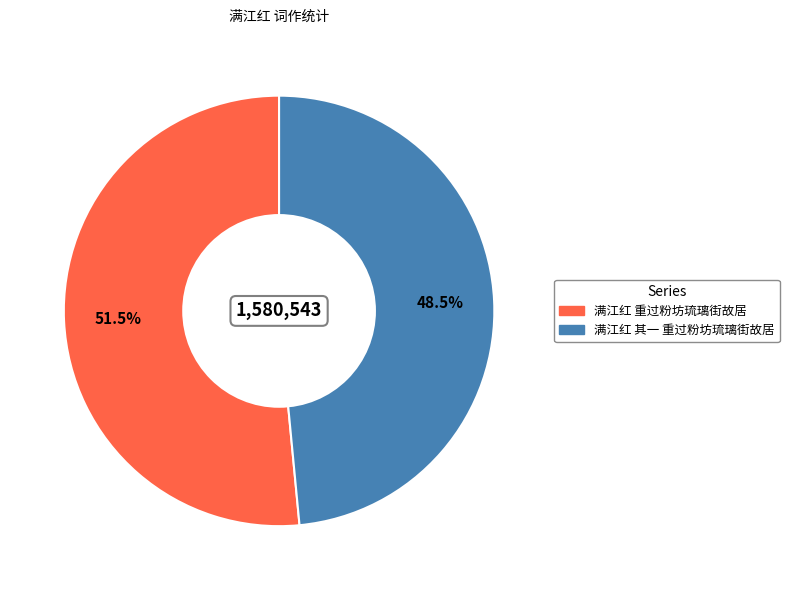

Approximately how many times larger is the value at 满江红 重过粉坊琉璃街故居 compared to 满江红 其一 重过粉坊琉璃街故居?

1.1